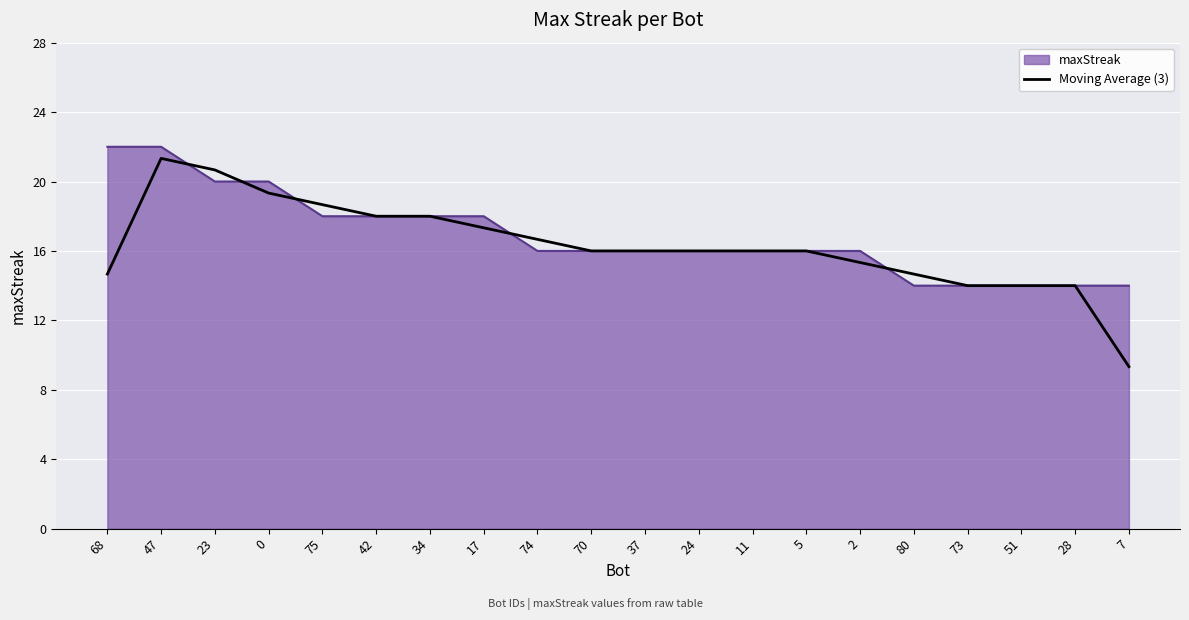

Between 47 and 42, which series saw the biggest shift?

maxStreak